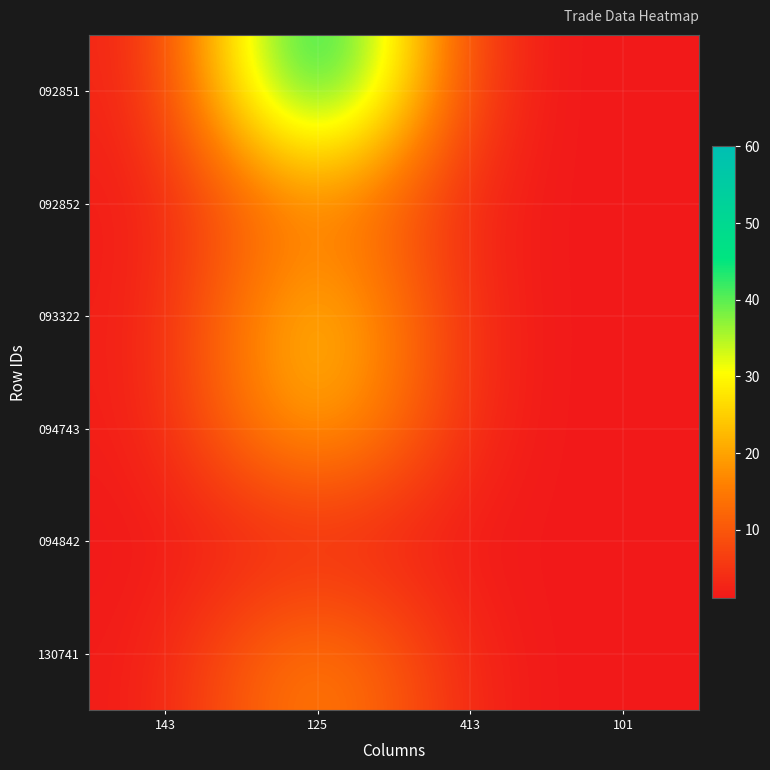

What is the total value across all series at 143?

6.7